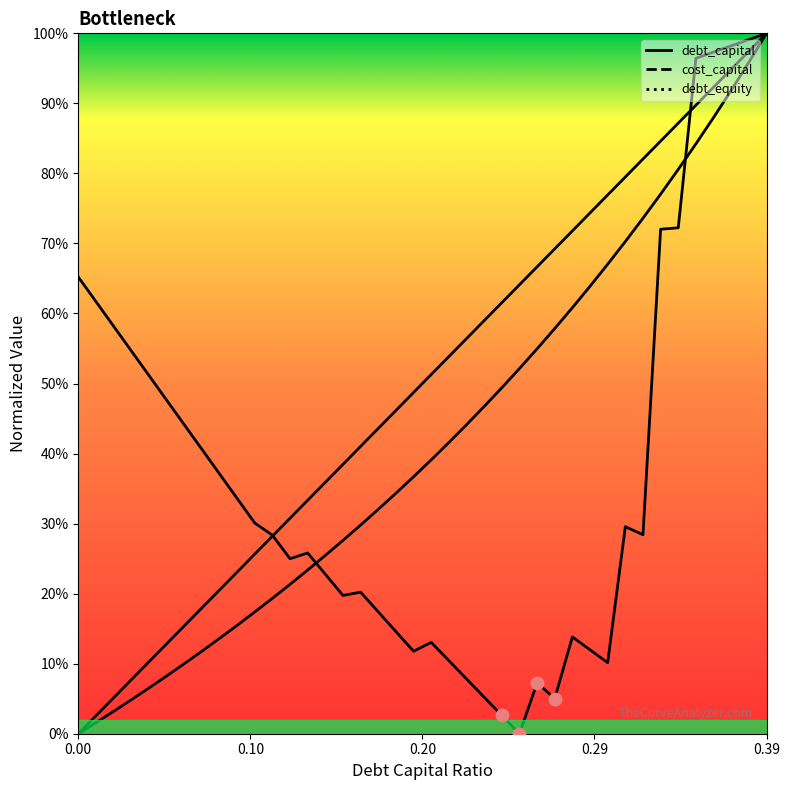

Which series has the largest Y range (max minus min)?

debt_capital